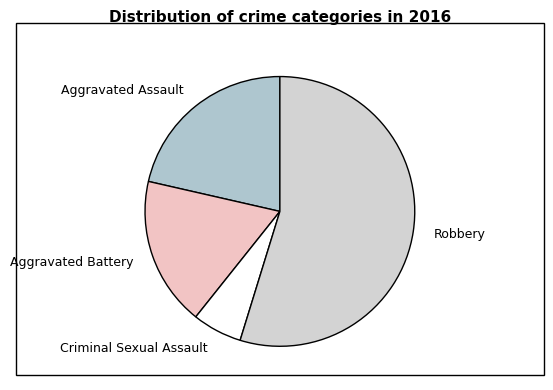

What is the majority slice?

Robbery